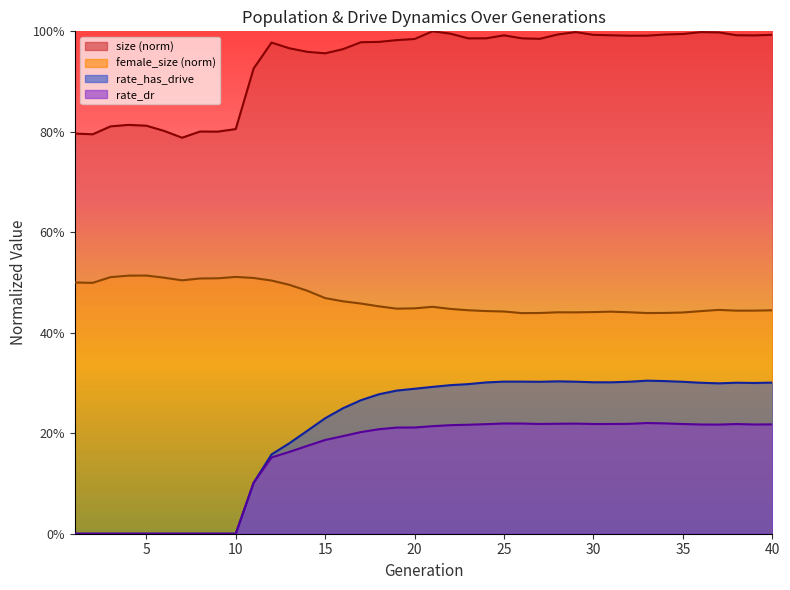

The female_size series shows 0.2 at 29. True or false?

False